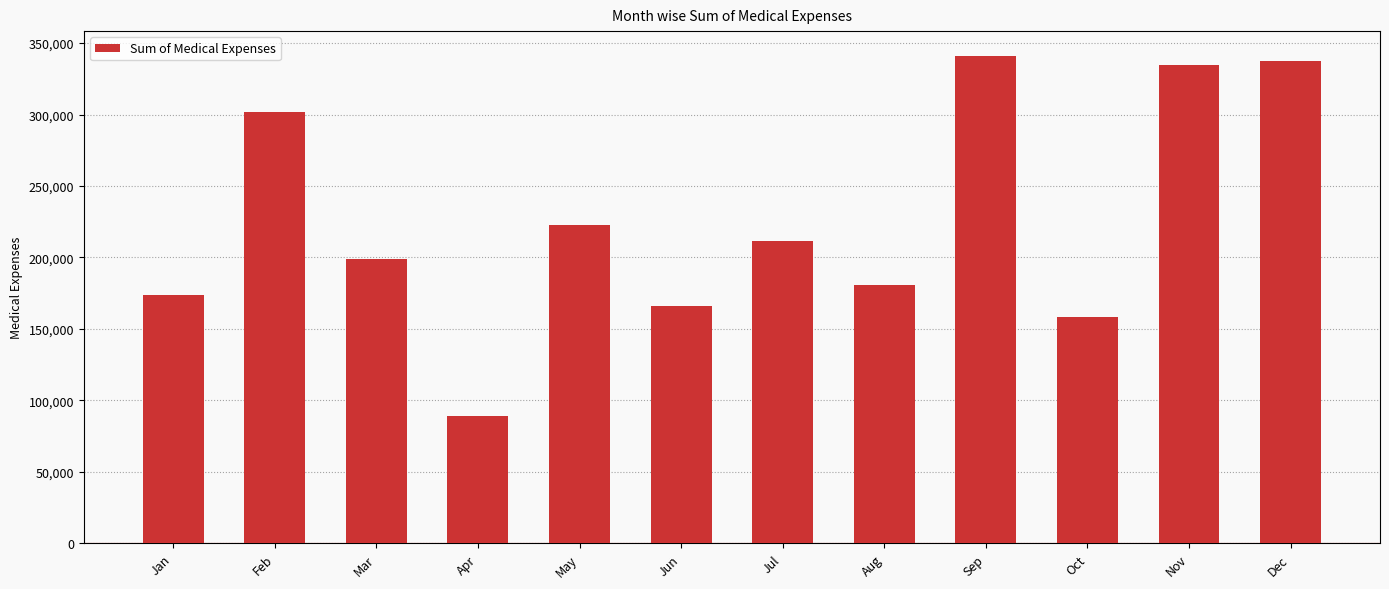

Between Mar and Feb, which is larger?

Feb